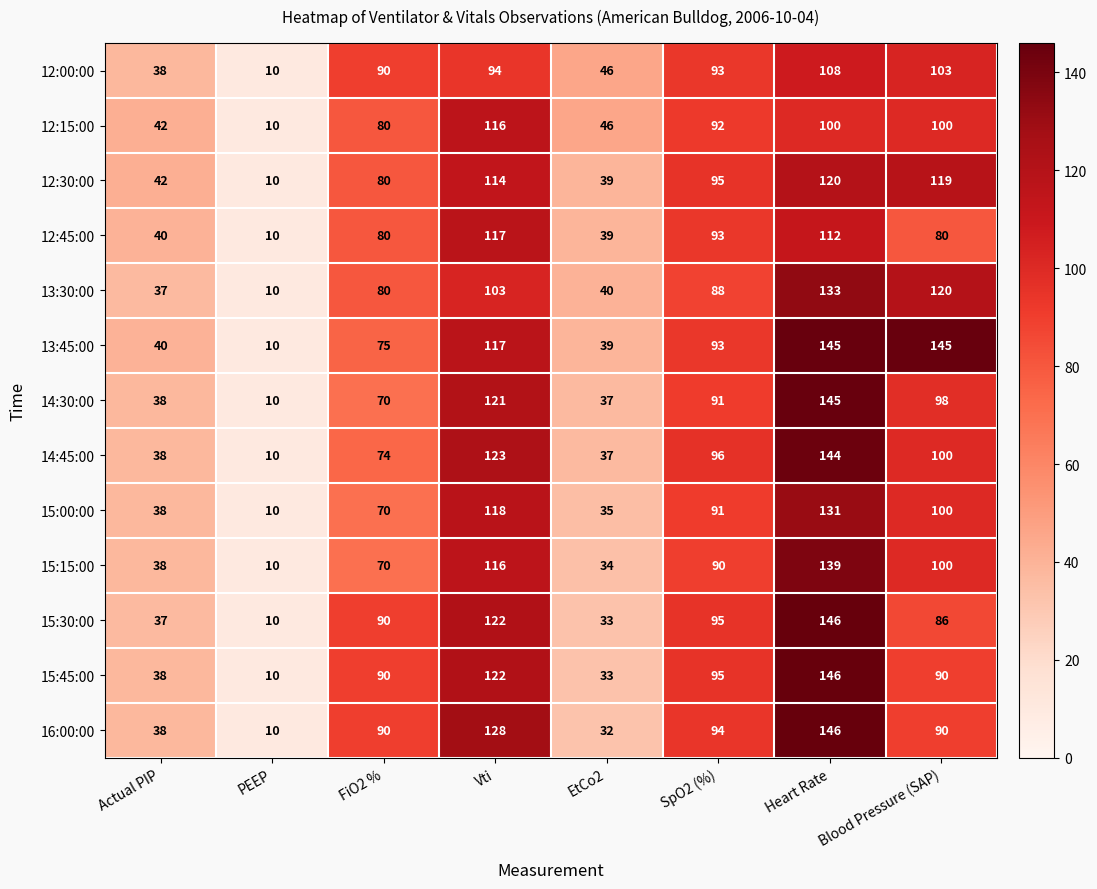

What is the difference between the 13:30:00 values at PEEP and EtCo2?

30